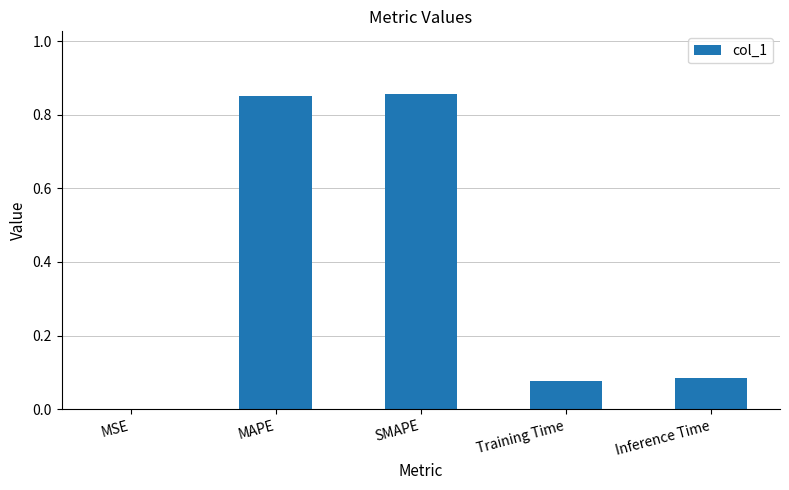

What is the change in value from MAPE to Inference Time?

-0.8